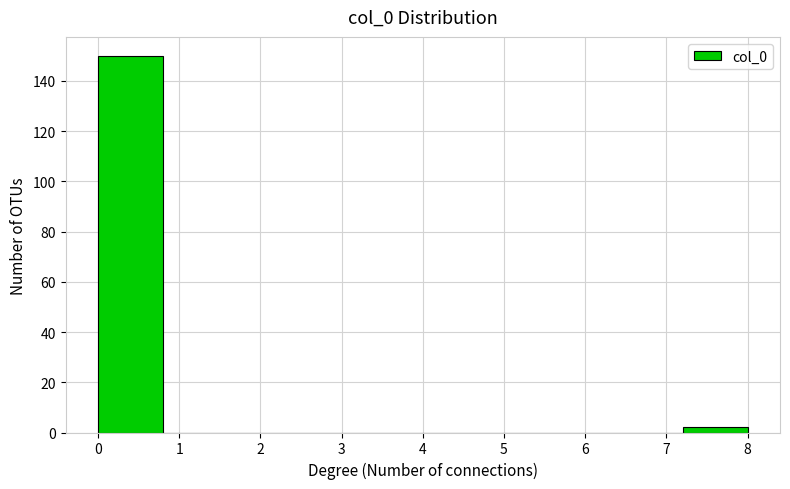

Which range on the x-axis has the tallest bar?

0.0 to 0.8